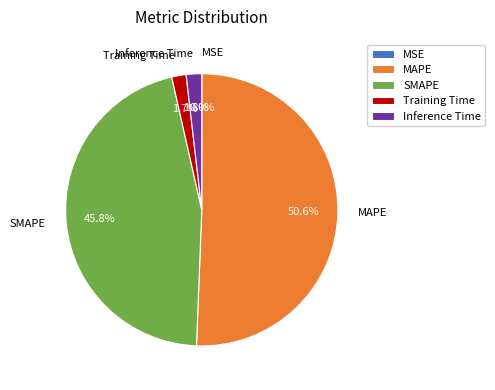

What is the largest slice in the pie chart?

MAPE